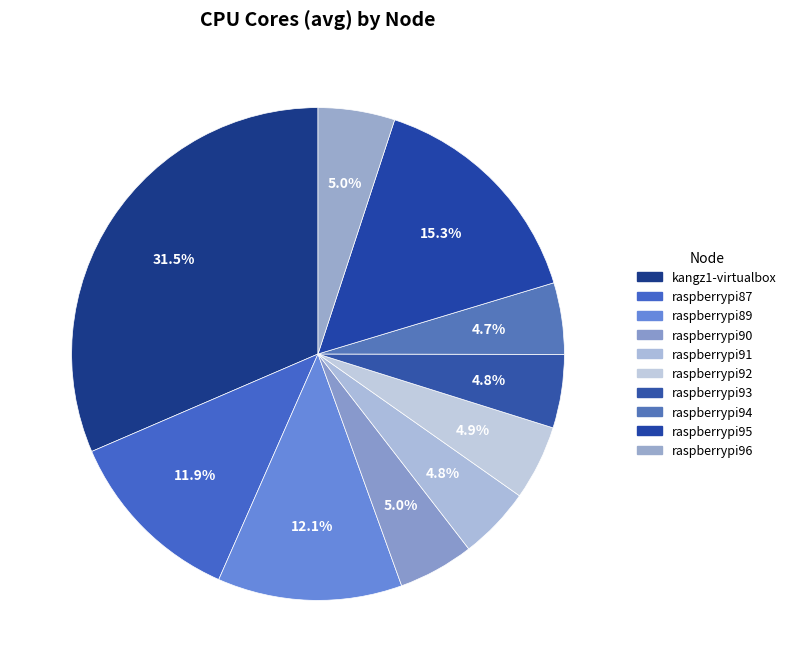

How many segments does this pie chart have?

10